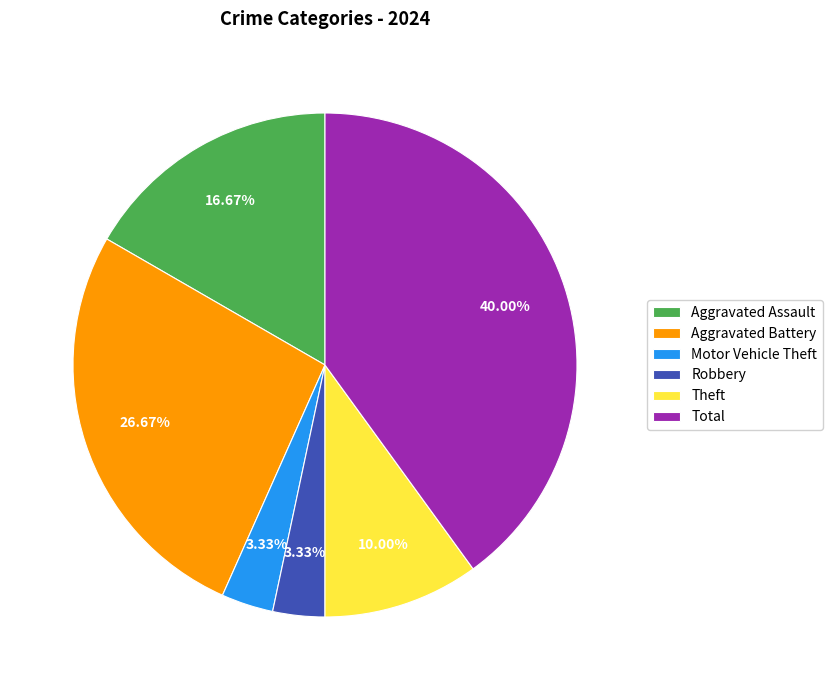

Which has a higher value, Theft or Robbery?

Theft